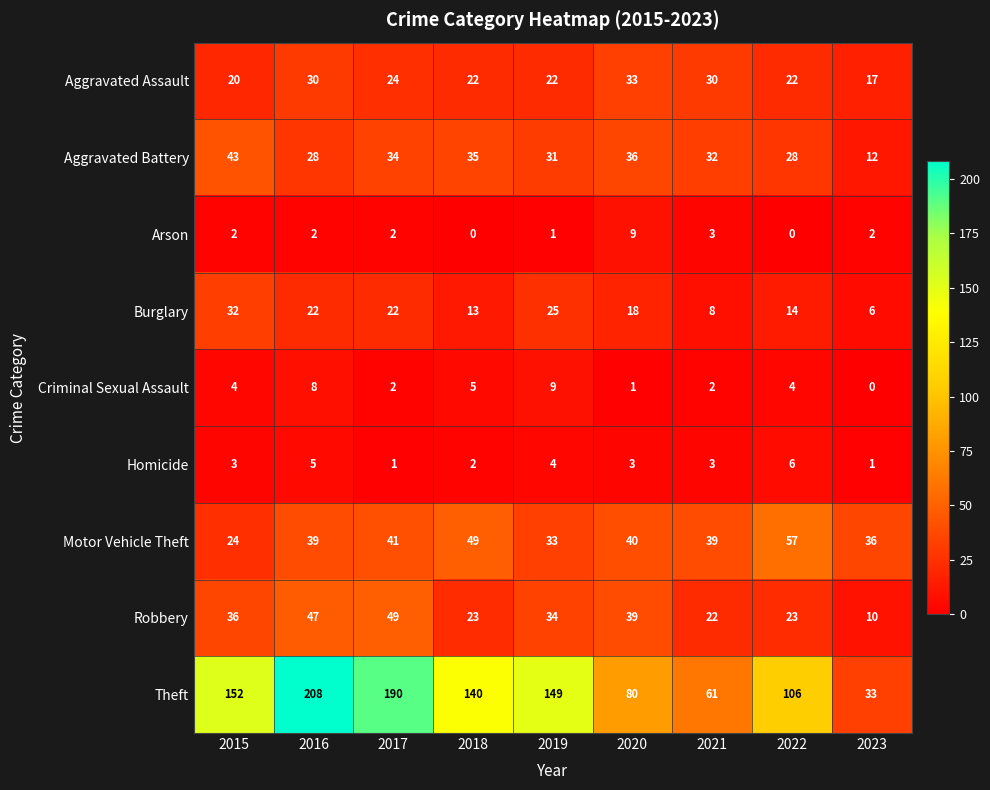

At which label is Aggravated Assault closest to 25?

2017